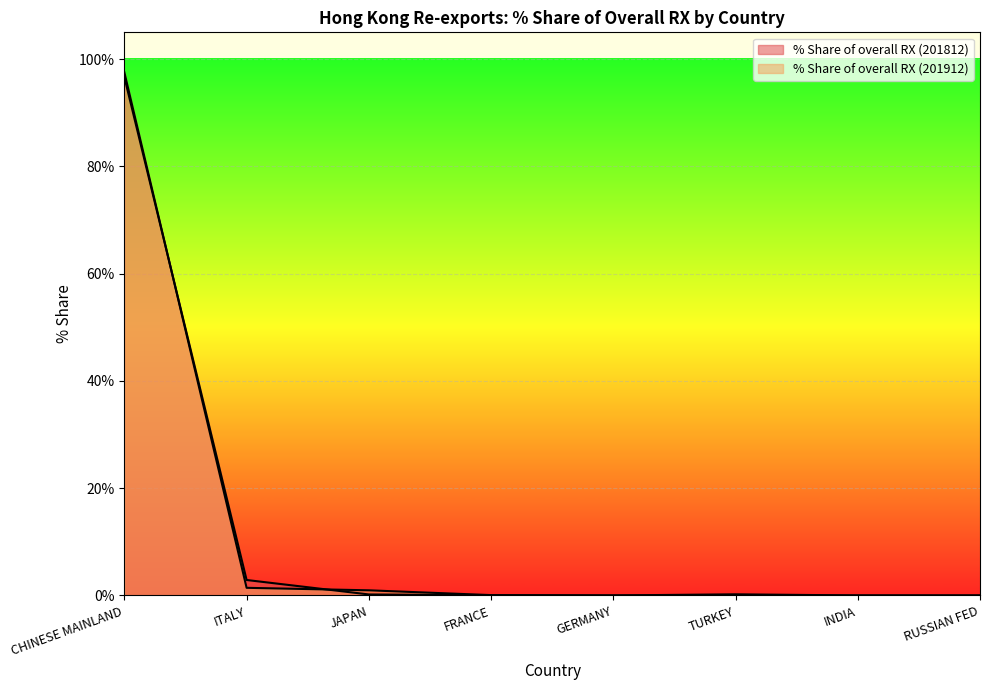

Reading right to left, list all the values displayed in this chart.

% Share of overall RX (201812): RUSSIAN FED=0.0	INDIA=0.0	TURKEY=0.2	GERMANY=0.0	FRANCE=0.0	JAPAN=0.2	ITALY=2.9	CHINESE MAINLAND=96.6
% Share of overall RX (201912): RUSSIAN FED=0.0	INDIA=0.0	TURKEY=0.0	GERMANY=0.0	FRANCE=0.1	JAPAN=1.0	ITALY=1.4	CHINESE MAINLAND=97.5